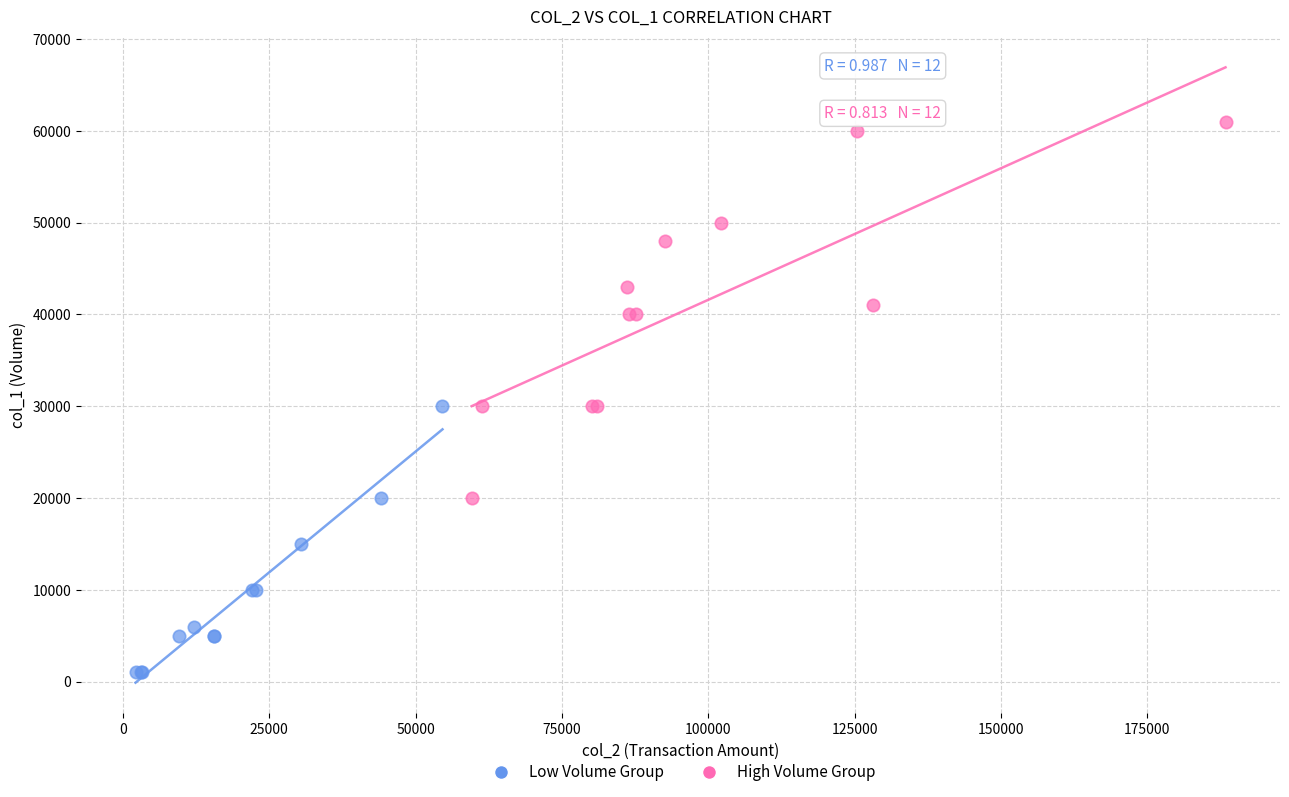

Which series has the largest Y range (max minus min)?

High Volume Group